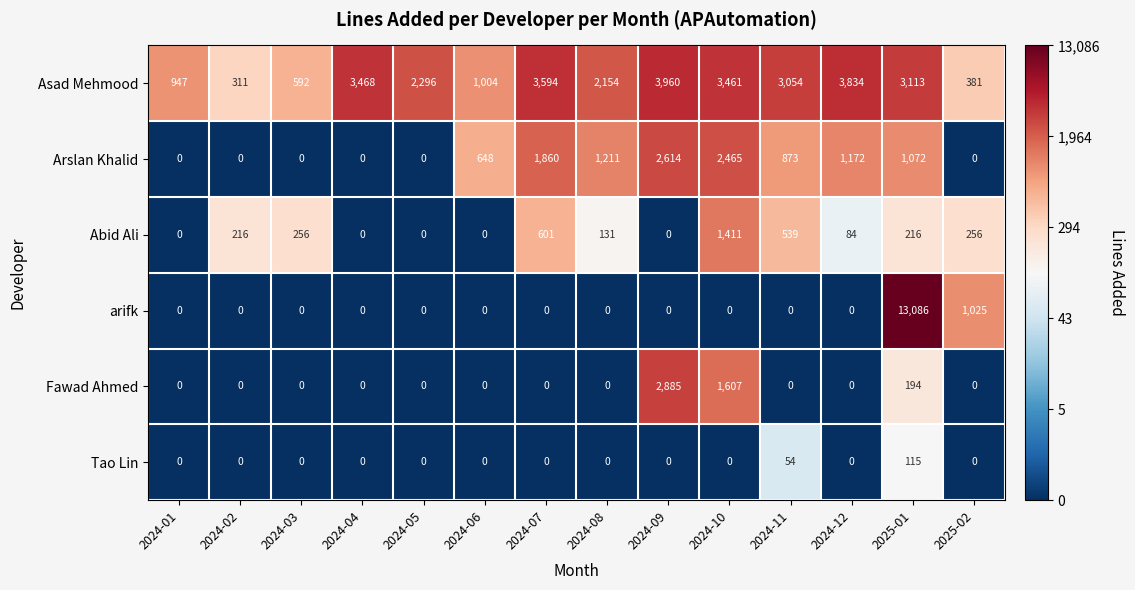

Count the number of data series in this chart.

6